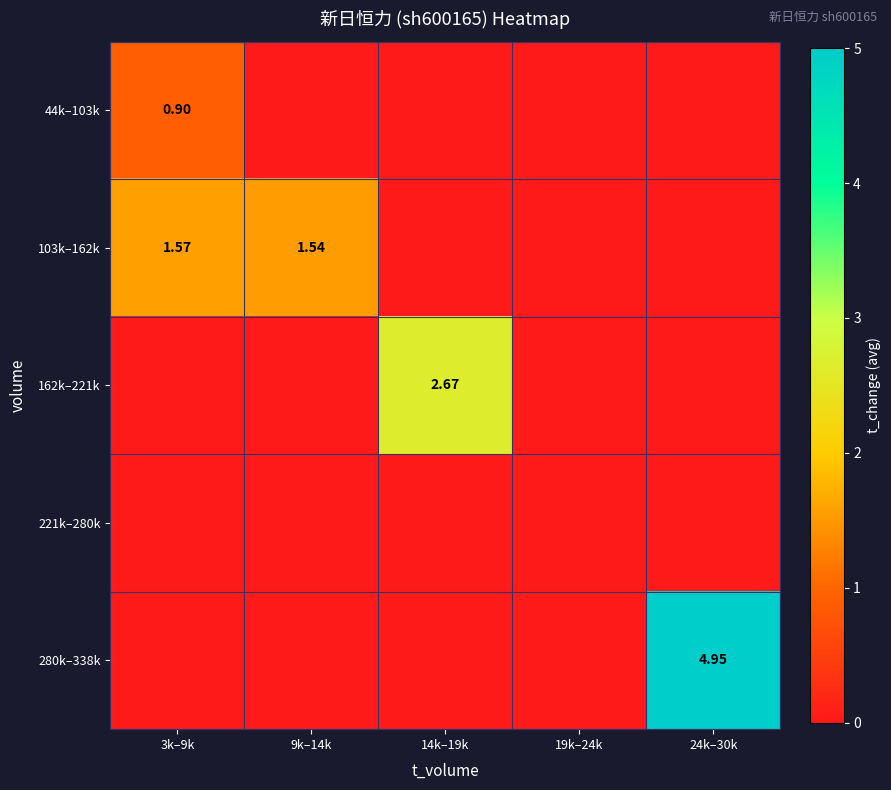

Which has a higher value, 9k–14k or 3k–9k?

3k–9k